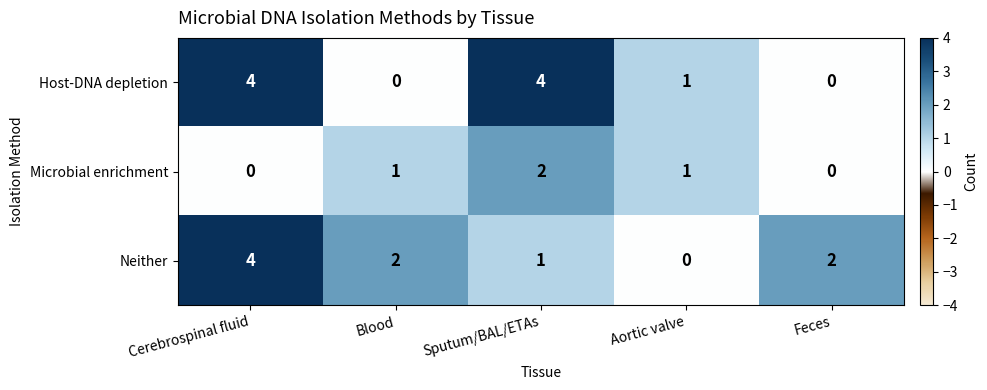

At which label is Host-DNA depletion closest to 2?

Aortic valve